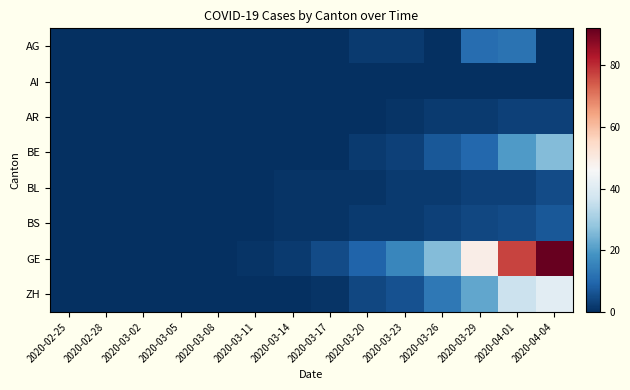

How many categories are shown in the chart?

14